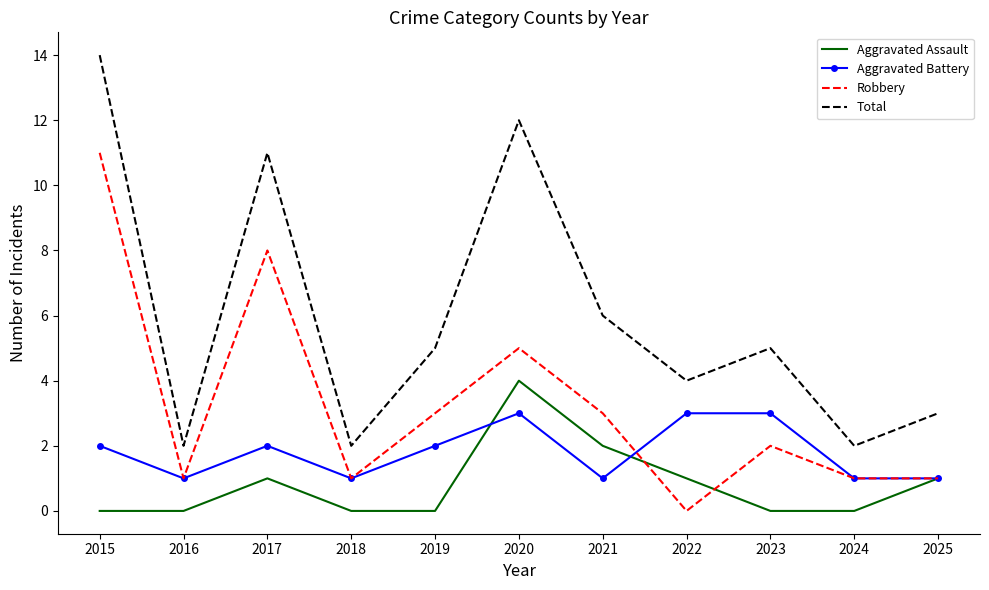

What is the sum of the Aggravated Battery values at 2016 and 2020?

4